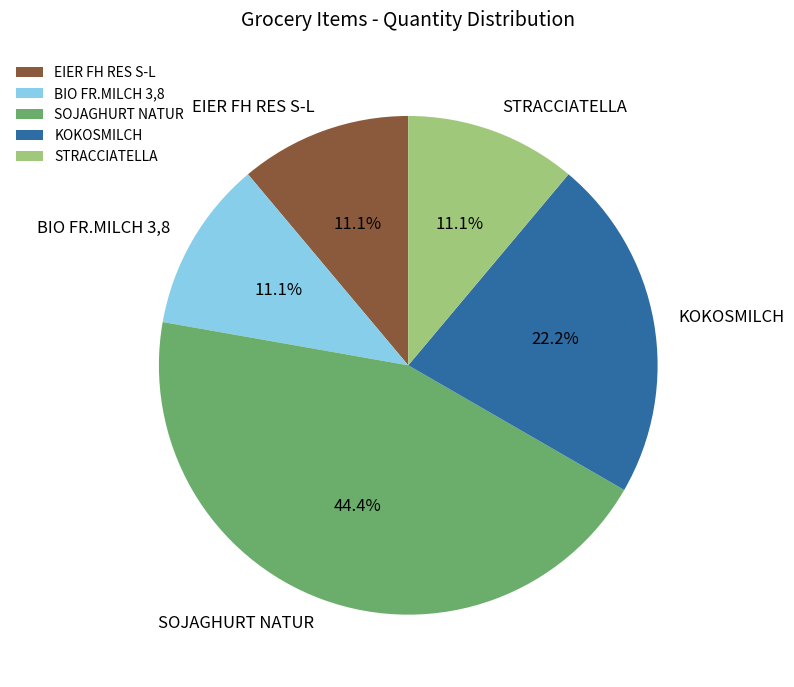

The STRACCIATELLA slice represents 11% of the pie. True or false?

True